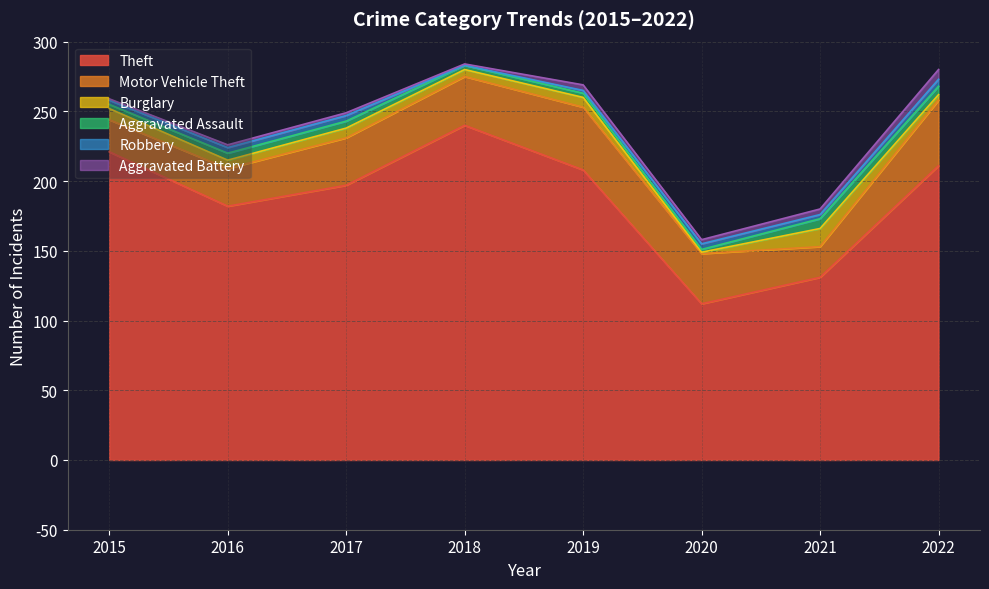

What is the maximum value shown in the chart?

240